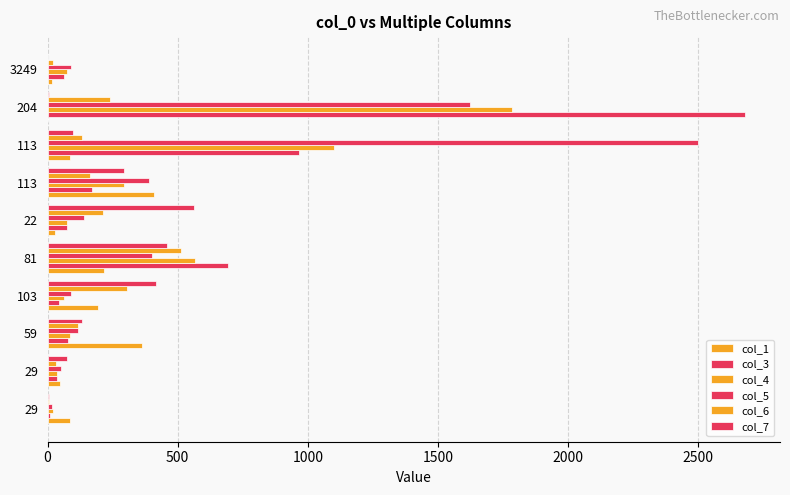

Which series has the largest total across all categories?

col_5